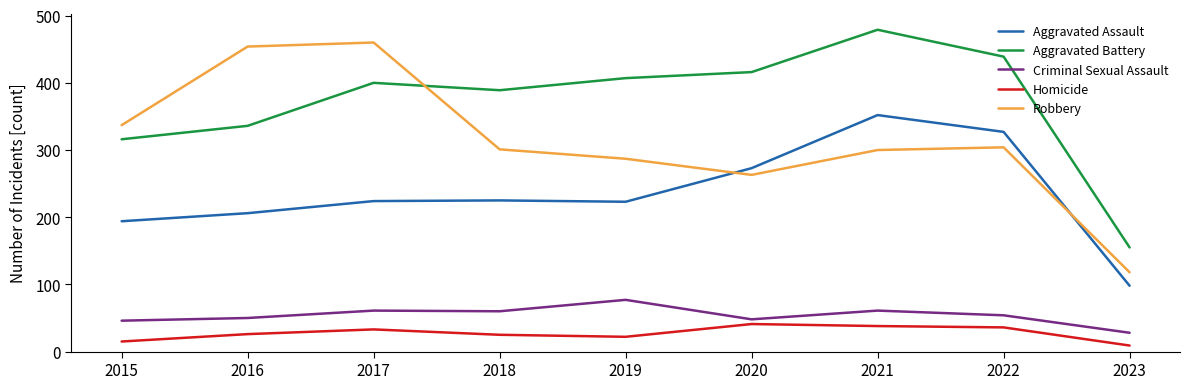

What is the average value of the Robbery series?

314